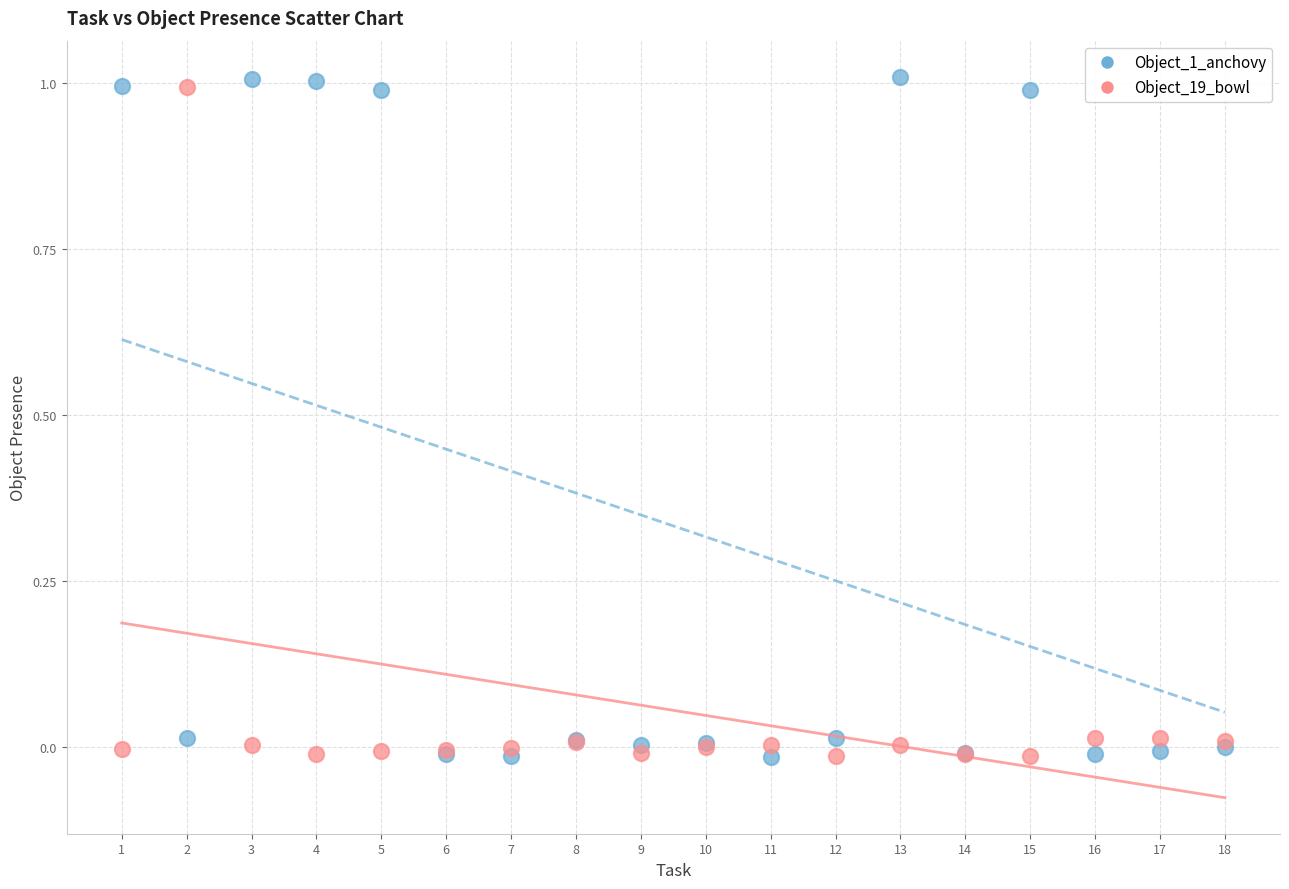

Which series has the largest Y range (max minus min)?

Object_1_anchovy